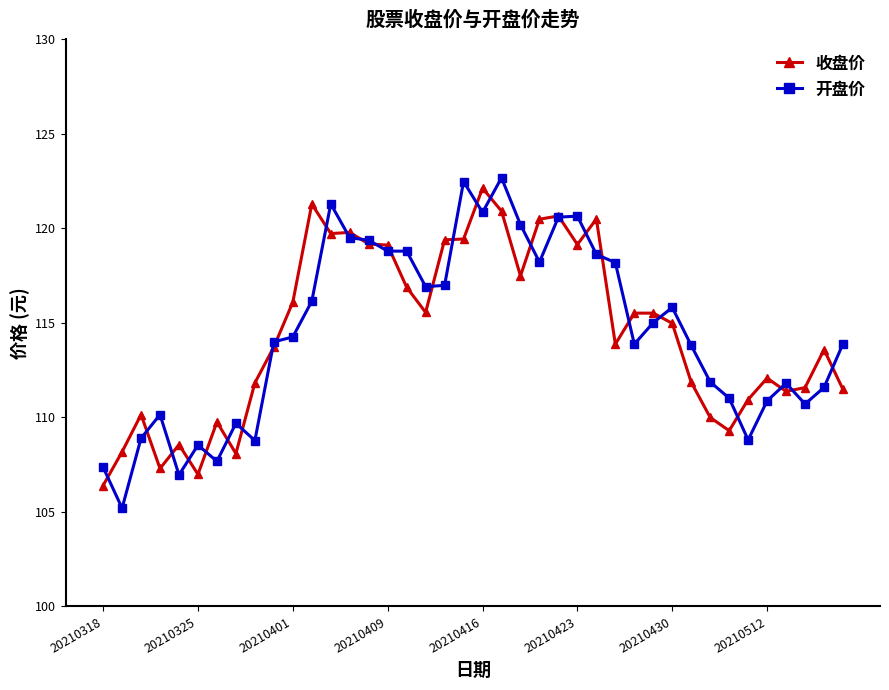

What is the maximum value for 开盘价?

122.7